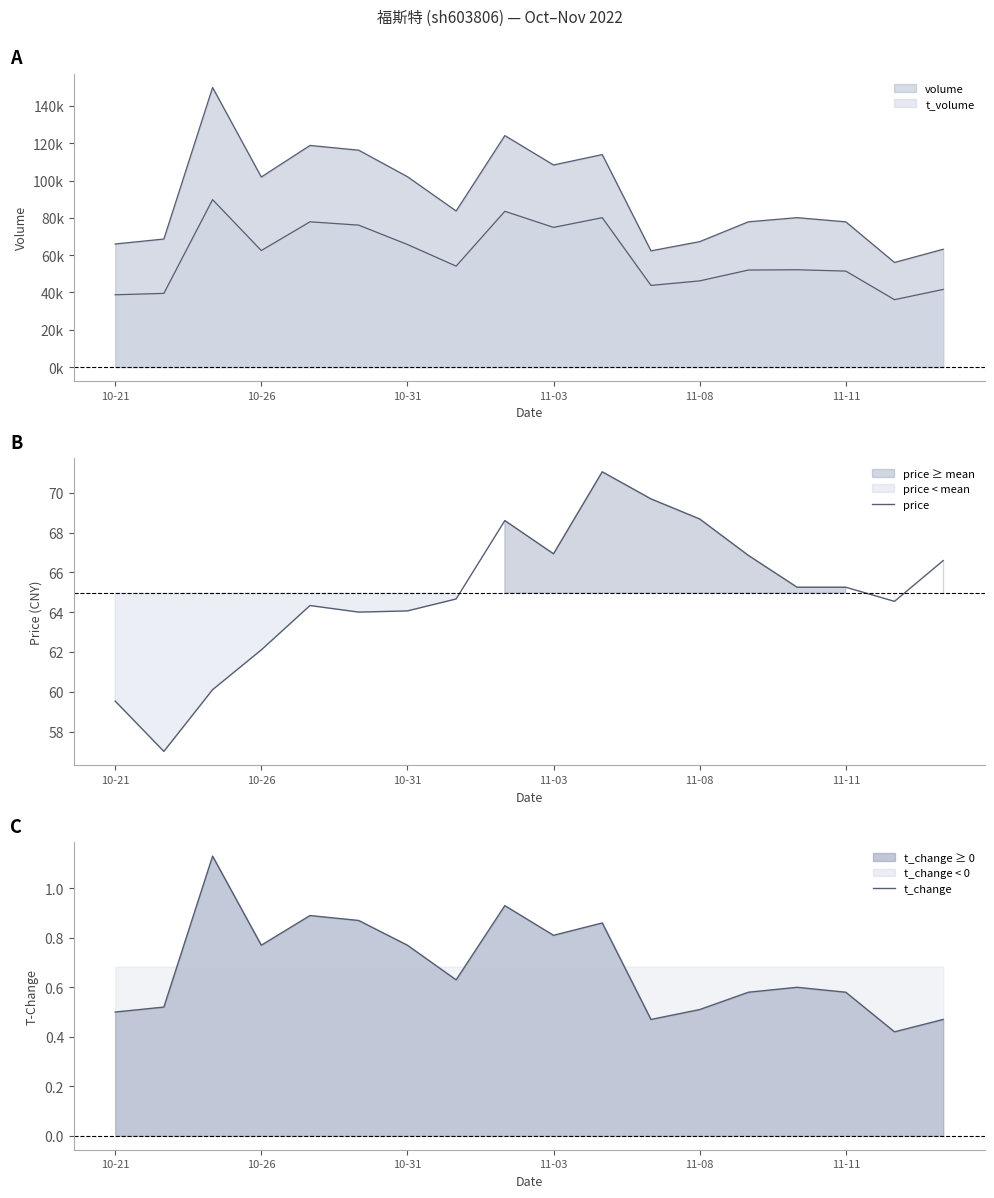

How many interior local peaks does the price series have?

3